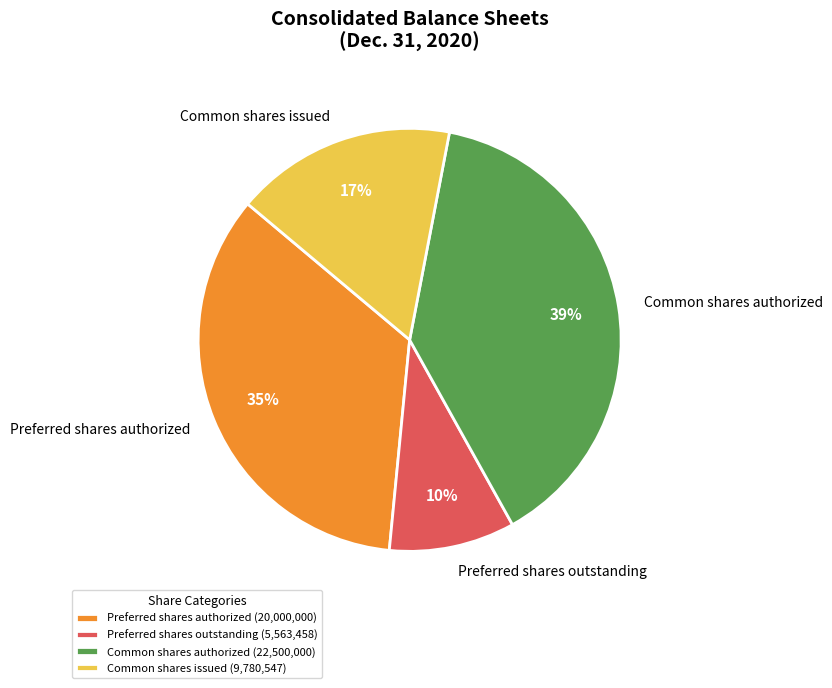

Does Preferred shares outstanding account for over 50% of the chart?

No